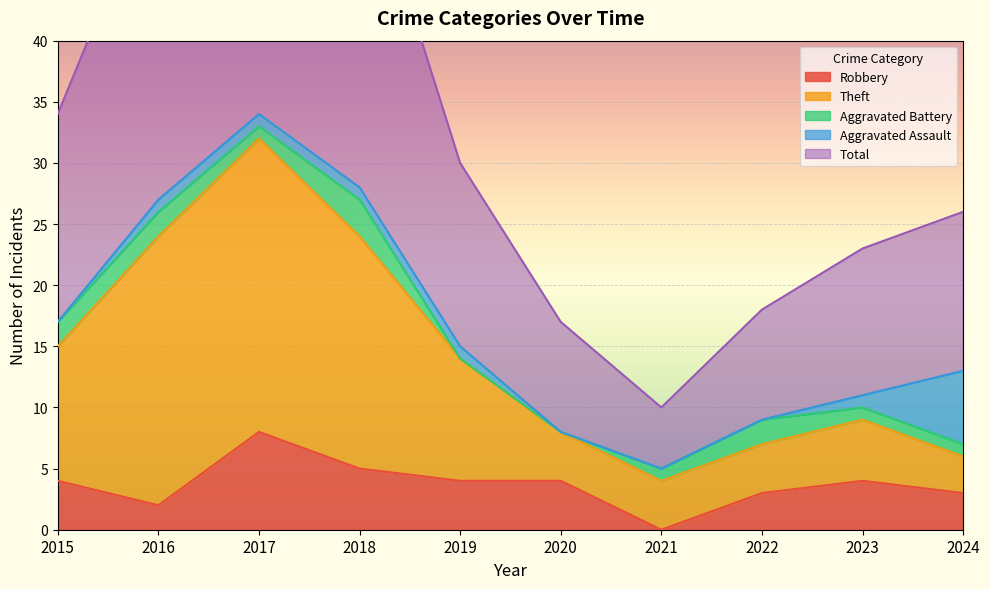

The value of Robbery at 2020 is 4. True or false?

True